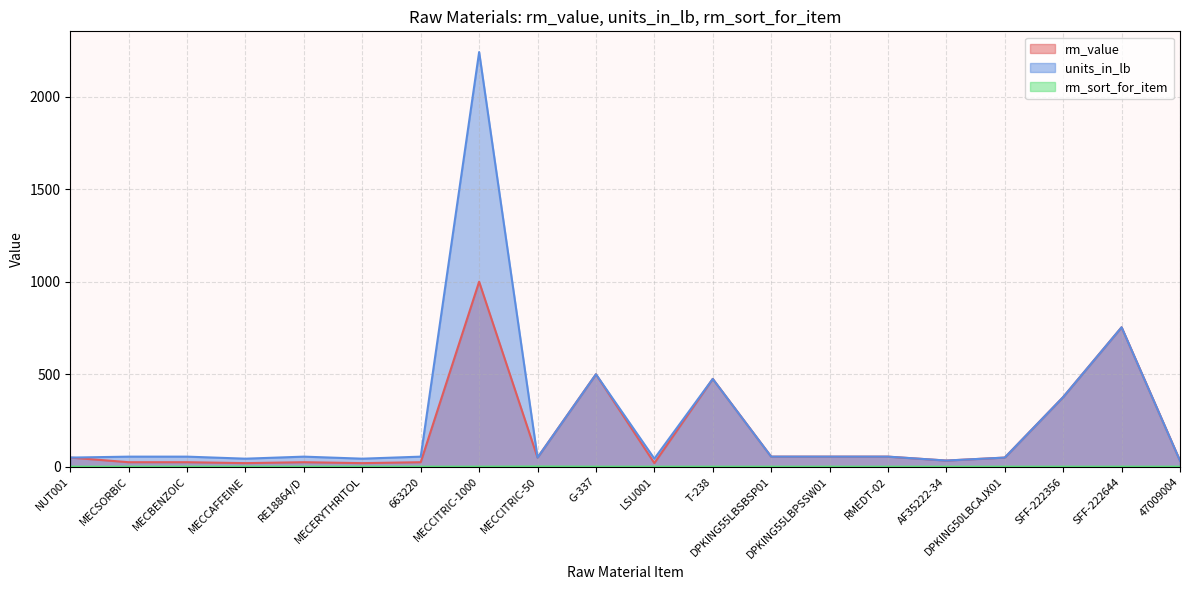

Rank the categories by units_in_lb value from lowest to highest.

47009004, AF35222-34, MECCAFFEINE, MECERYTHRITOL, LSU001, NUT001, MECCITRIC-50, DPKING50LBCAJX01, MECSORBIC, MECBENZOIC, RE18864/D, 663220, DPKING55LBSBSP01, DPKING55LBPSSW01, RMEDT-02, SFF-222356, T-238, G-337, SFF-222644, MECCITRIC-1000